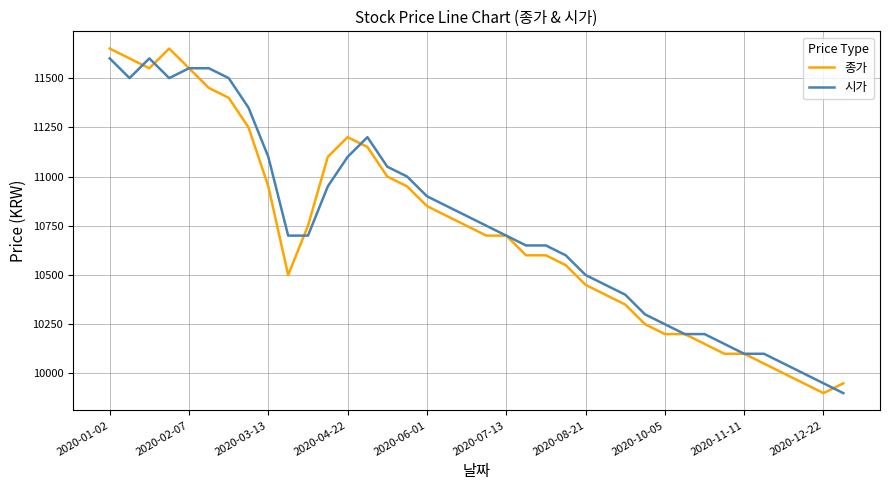

What are all the series names shown in the legend?

종가, 시가